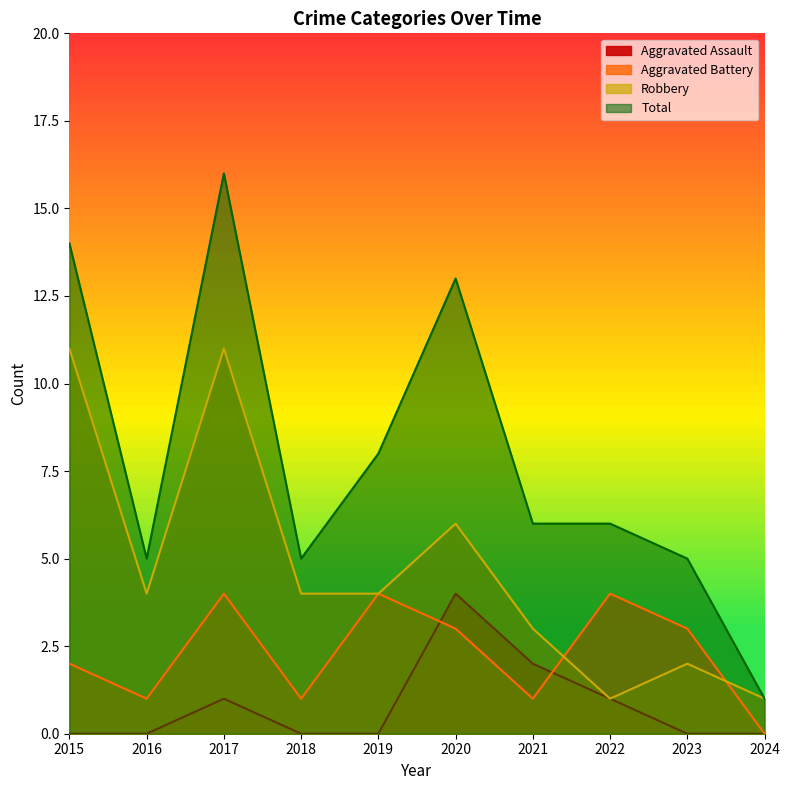

How many lines are shown in the chart?

4